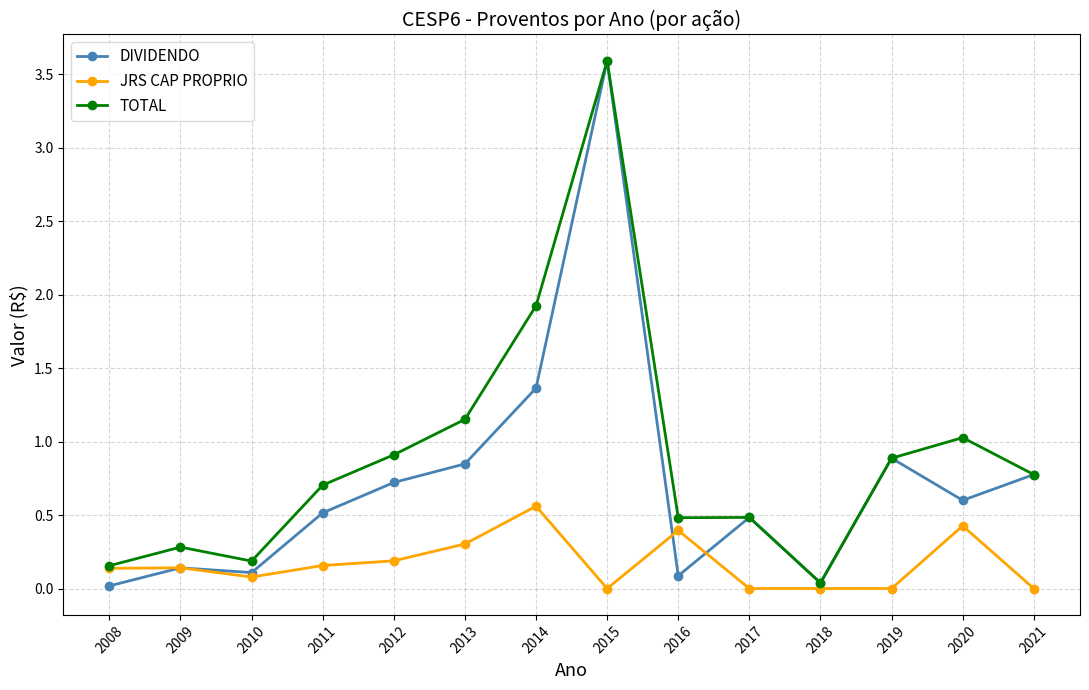

At which label does TOTAL reach its peak?

2015